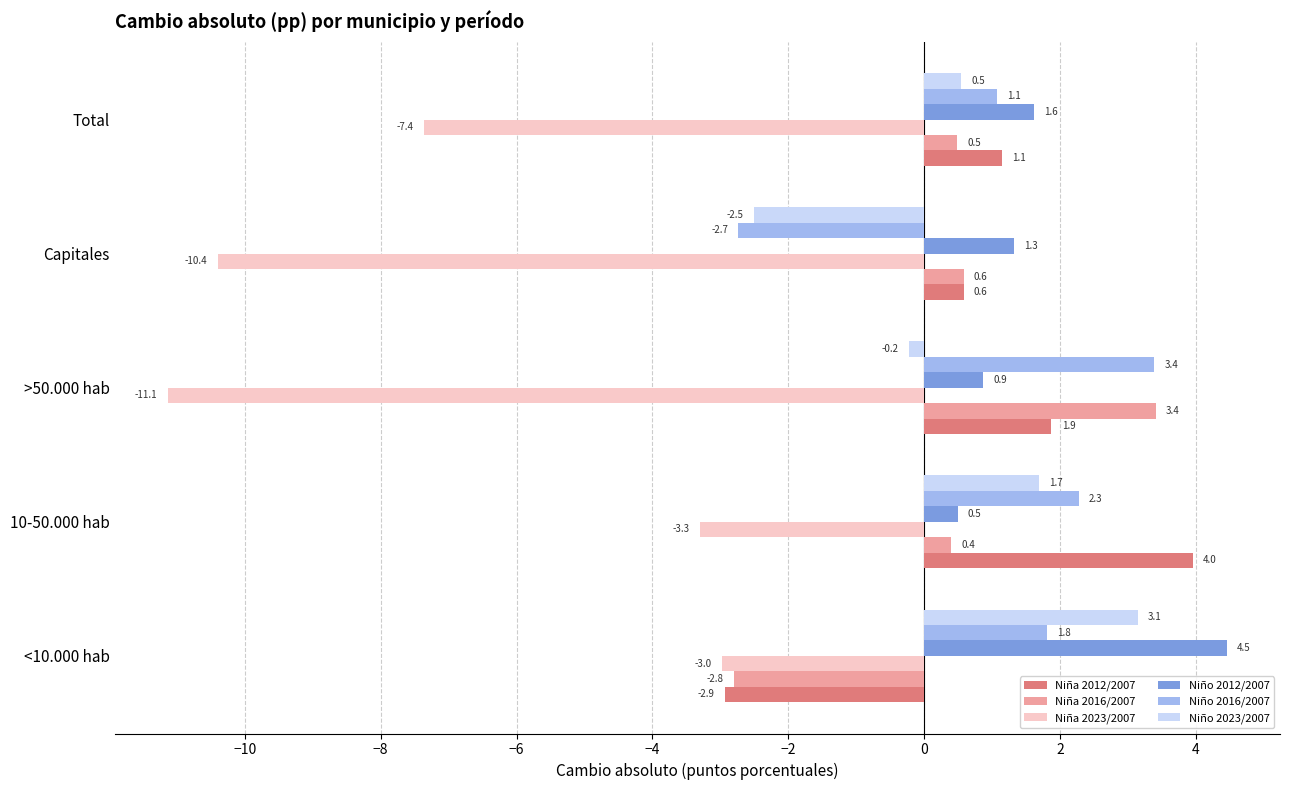

Rank the categories by Niña 2012/2007 value from lowest to highest.

<10.000 hab, Capitales, Total, >50.000 hab, 10-50.000 hab